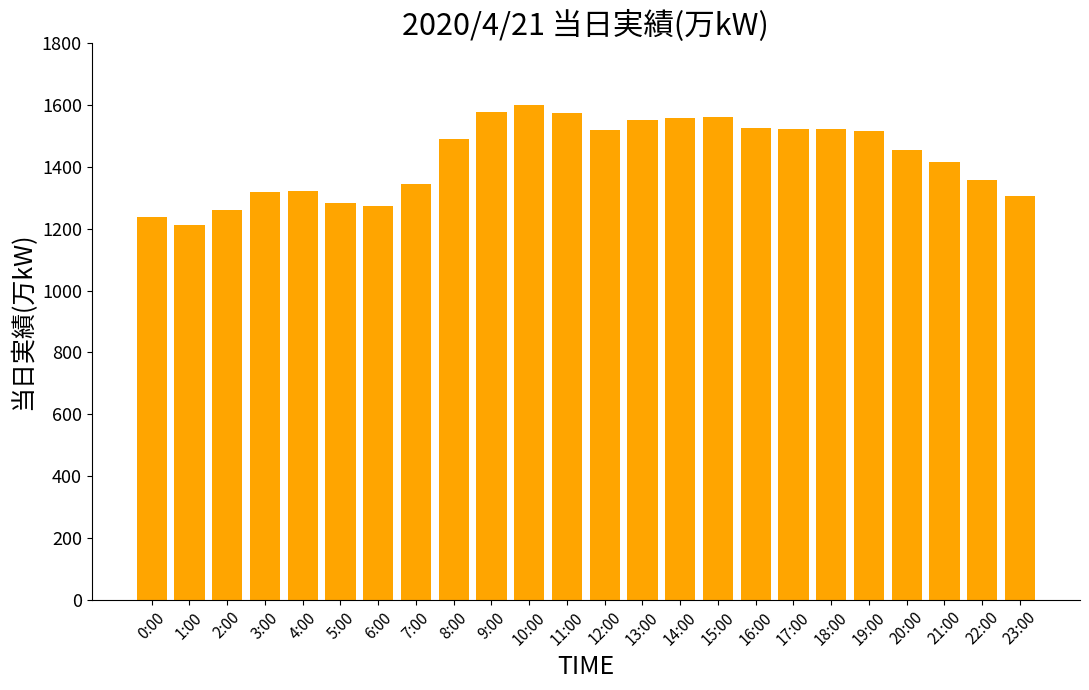

What is the approximate value at 23:00?

1305